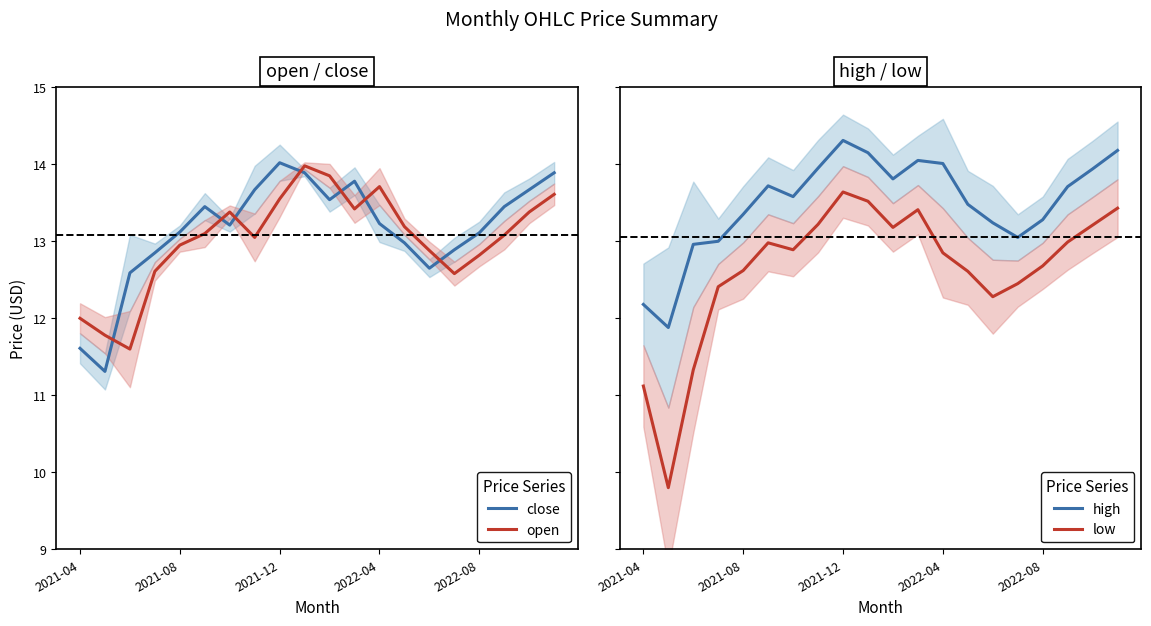

What is the difference between the second highest and minimum values in the low series?

3.7